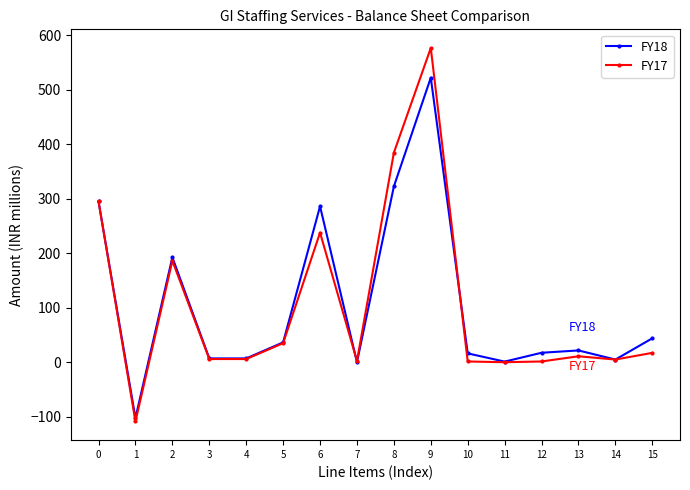

Rank the series at 2 from lowest to highest value.

FY17, FY18